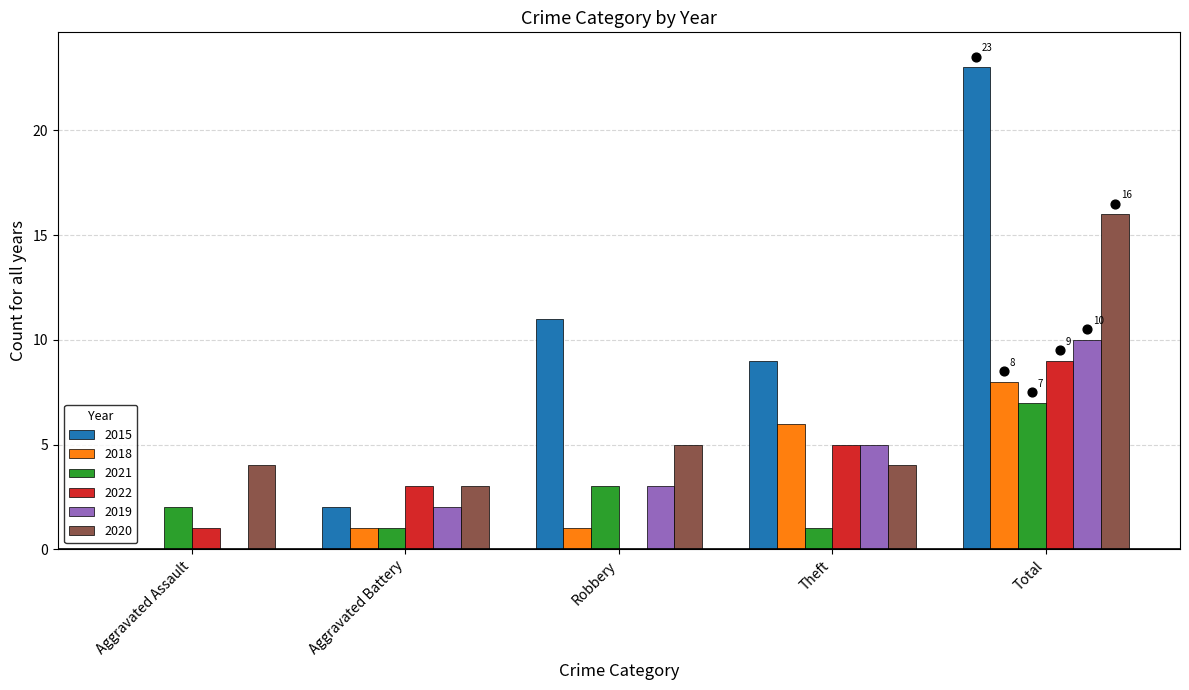

What are all the series names shown in the legend?

2015, 2018, 2021, 2022, 2019, 2020